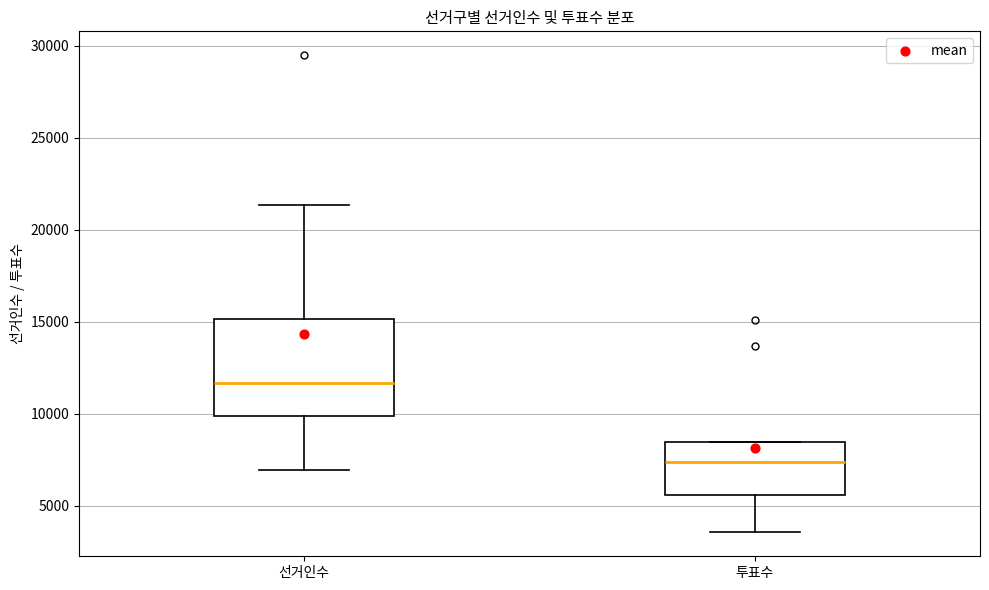

Reading left to right, transcribe this box plot: for each box, give where its median line is, the range the box spans, and where its two whiskers end, as read against the y-axis. The values are not printed on the chart, so give them approximately, as read against the axis.

선거인수: median 11500, box 10000 to 15000, whiskers 7000 to 21500
투표수: median 7500, box 5500 to 8500, whiskers 3500 to 8500